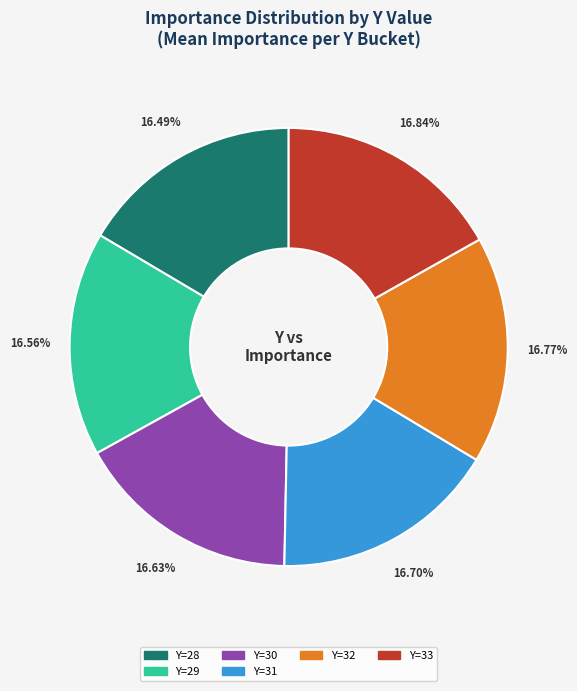

Does any single category account for the majority?

No